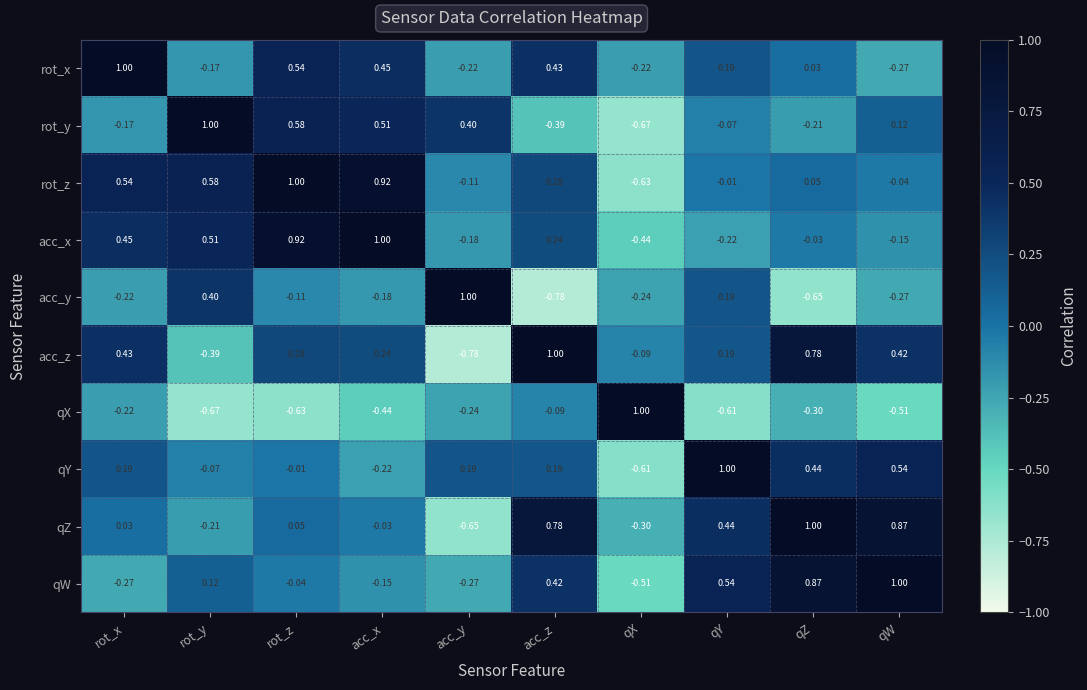

Rank the series at acc_x from lowest to highest value.

qX, qY, acc_y, qW, qZ, acc_z, rot_x, rot_y, rot_z, acc_x